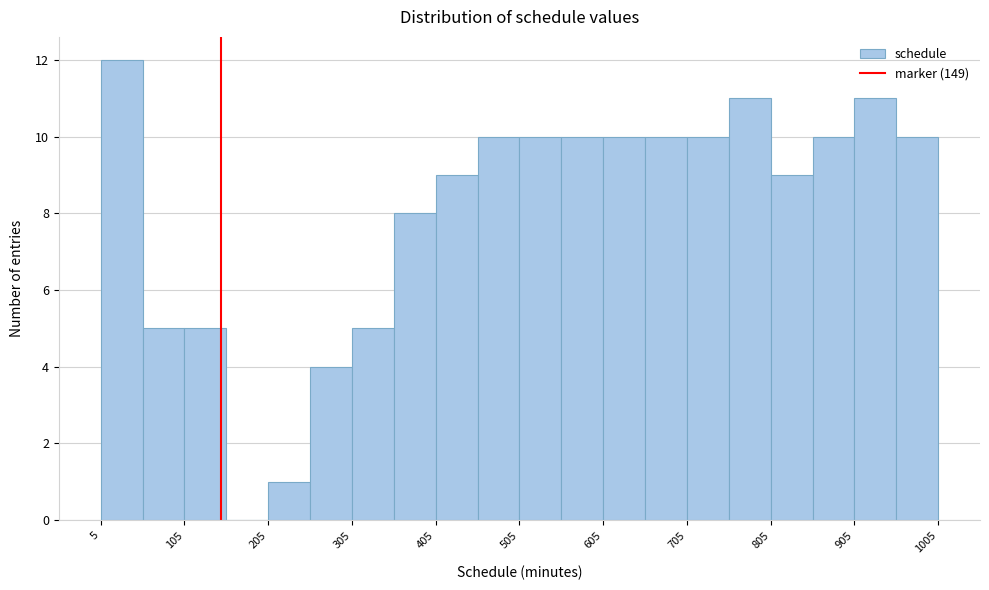

Around what value on the x-axis is the tallest bar? Give the approximate position of its centre, as read against the axis.

40